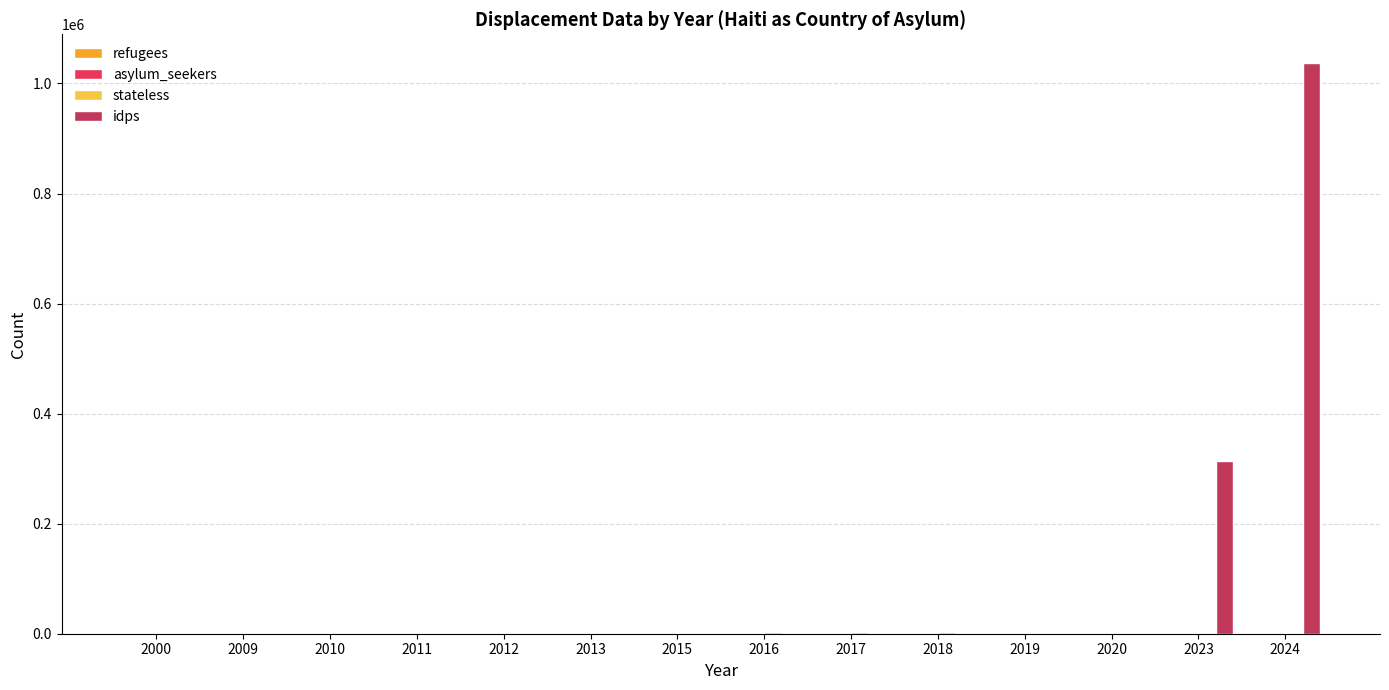

At which category is the sum across all series the highest?

2024